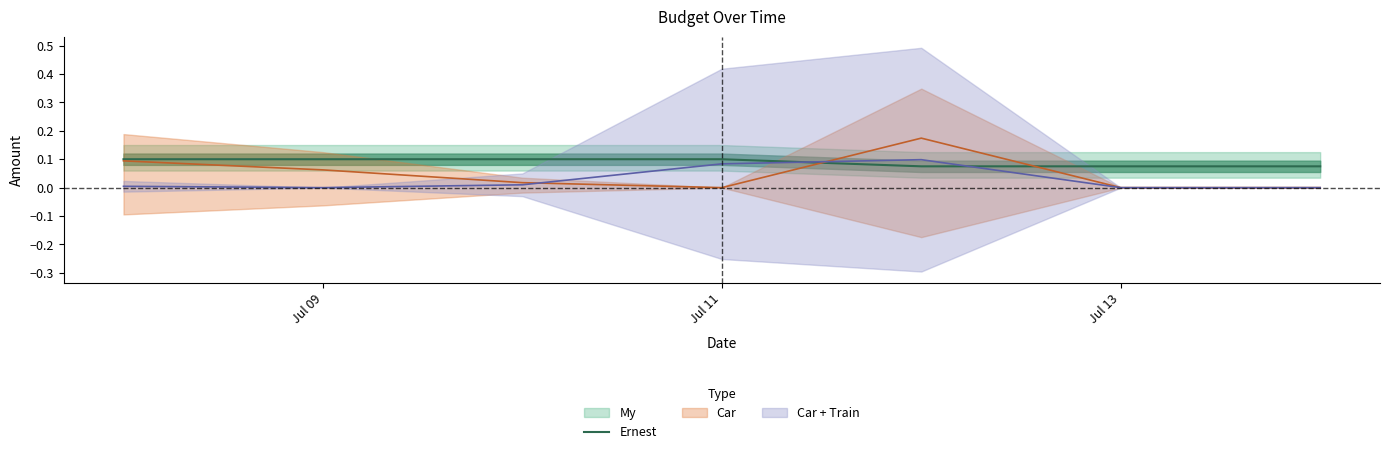

True or false: Ernest has a value of 0.0 at Jul 11.

False